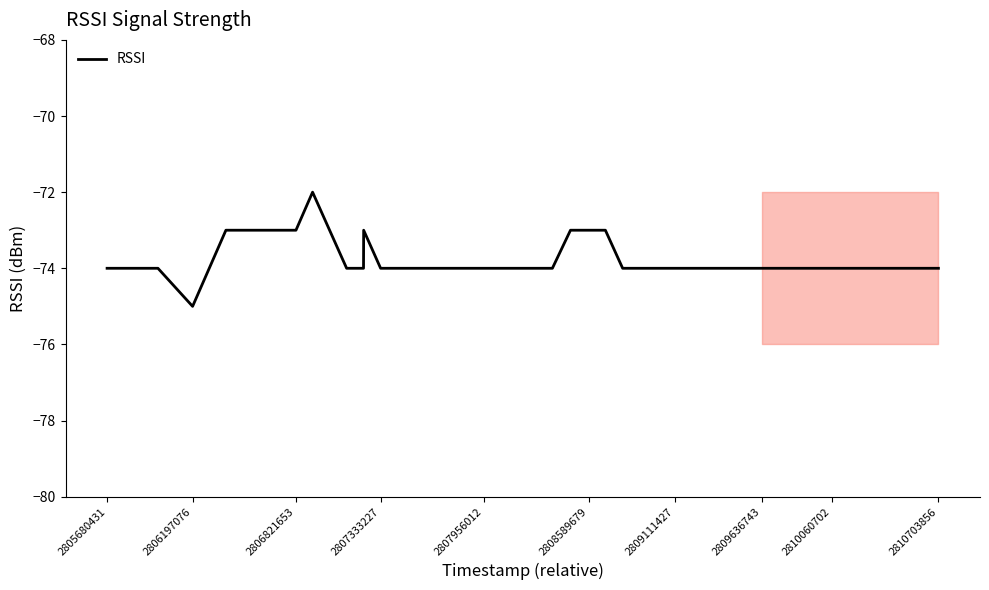

Does the chart display data point markers on the line(s)?

No